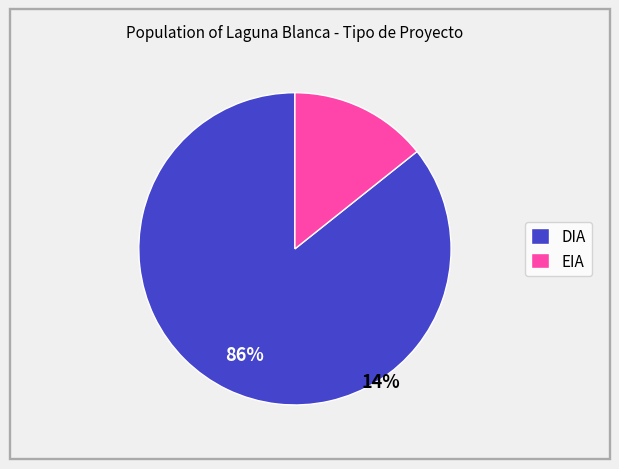

To the nearest percent, what is the average slice percentage?

50%